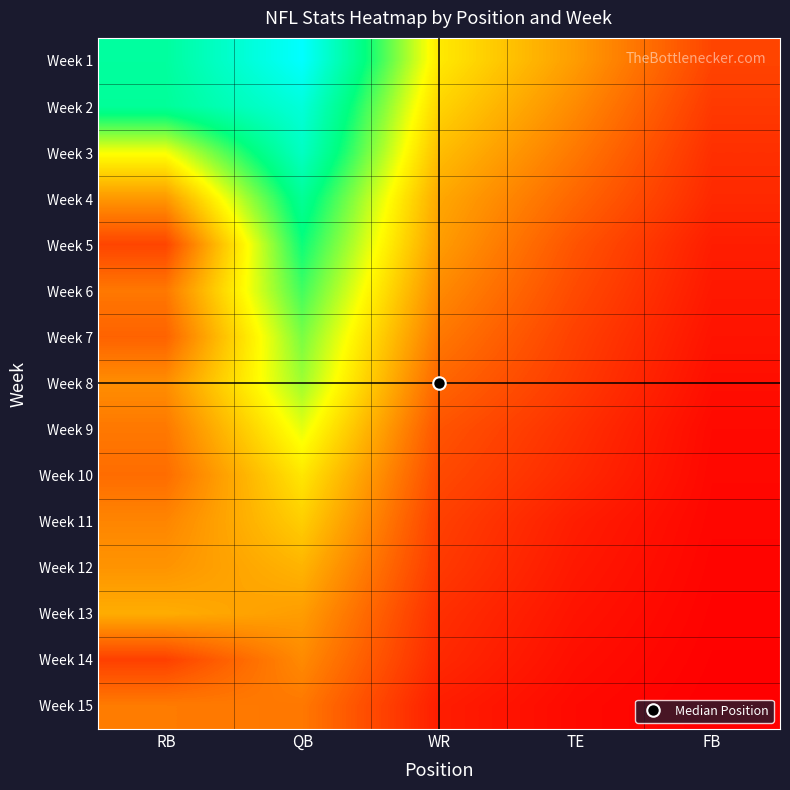

At WR, list the series in order from smallest to largest.

Week 15, Week 14, Week 13, Week 12, Week 11, Week 10, Week 9, Week 8, Week 7, Week 6, Week 5, Week 4, Week 3, Week 2, Week 1